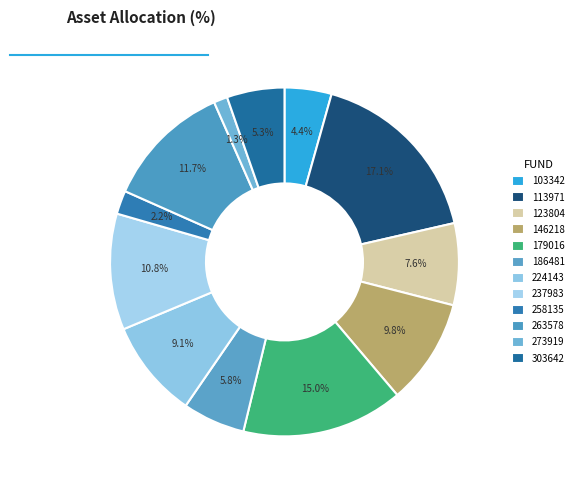

How many segments does this pie chart have?

12